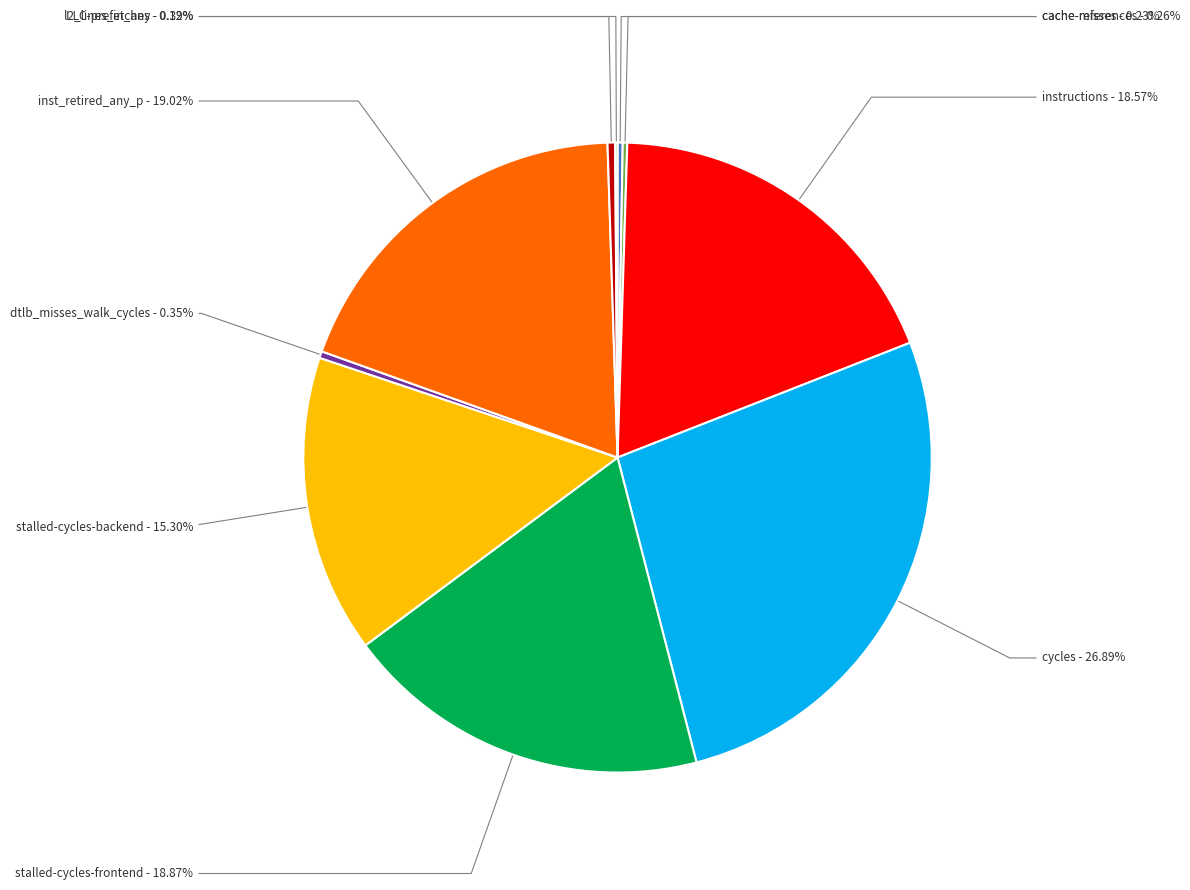

What is the largest slice in the pie chart?

cycles